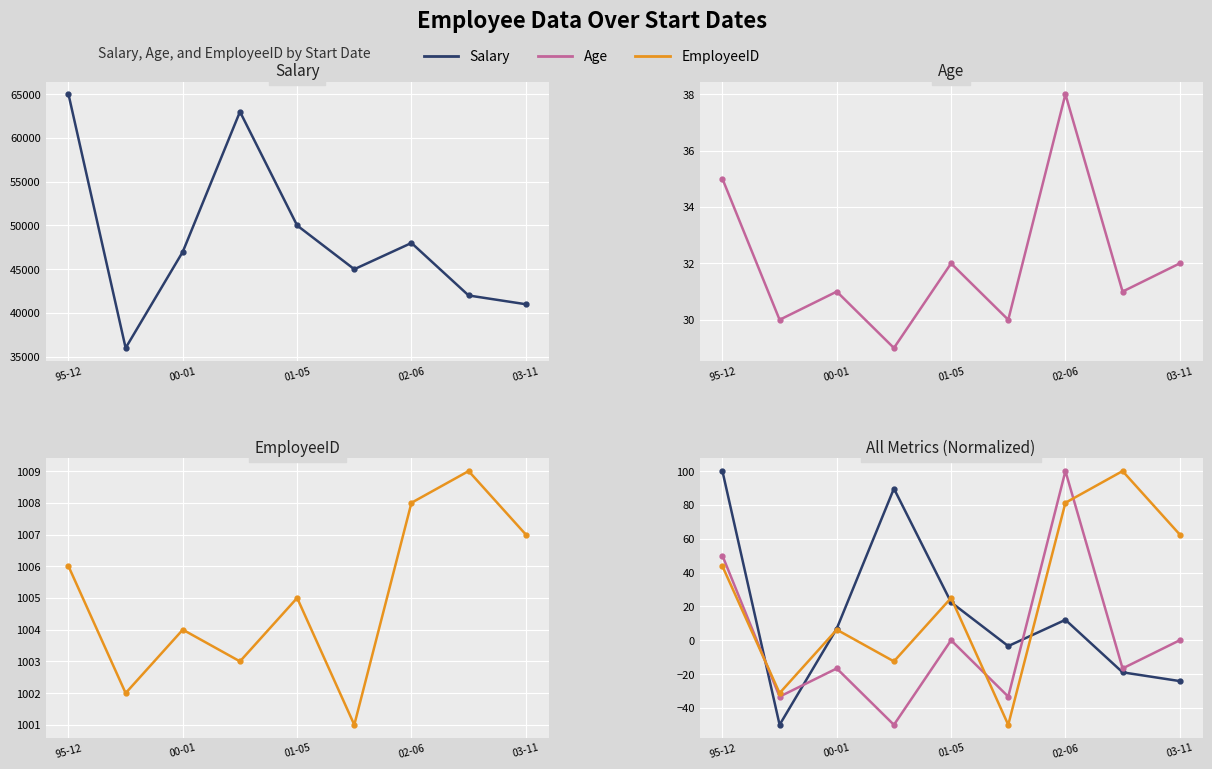

At how many categories does at least one series exceed -25?

8